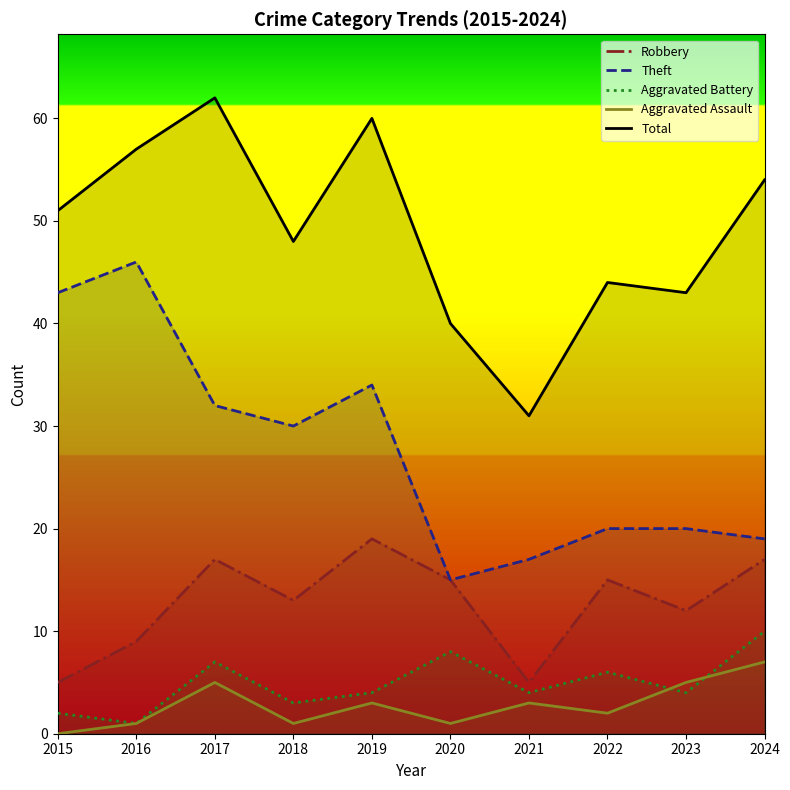

List the series in order of their peak value, highest first.

Total, Theft, Robbery, Aggravated Battery, Aggravated Assault